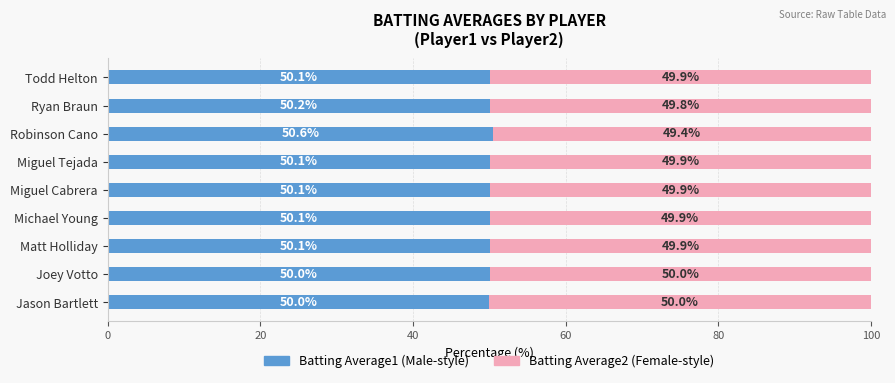

What is the total value across all series at Todd Helton?

100.0